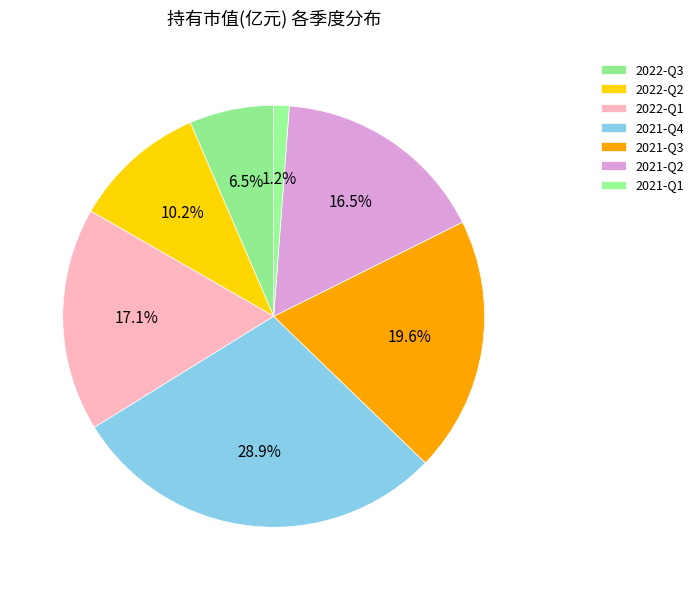

Rank the categories by value from lowest to highest.

2021-Q1, 2022-Q3, 2022-Q2, 2021-Q2, 2022-Q1, 2021-Q3, 2021-Q4